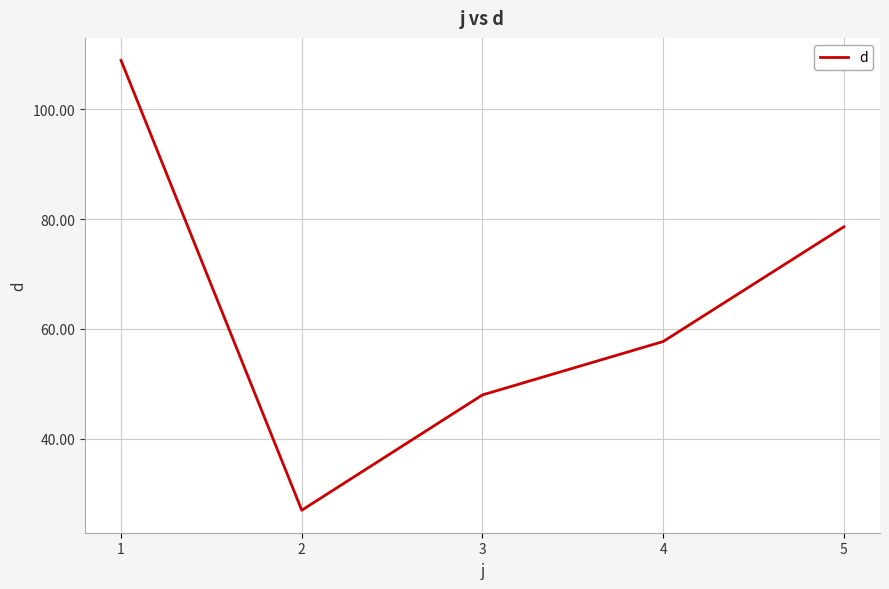

True or false: the data has more than 0 interior local peaks.

False